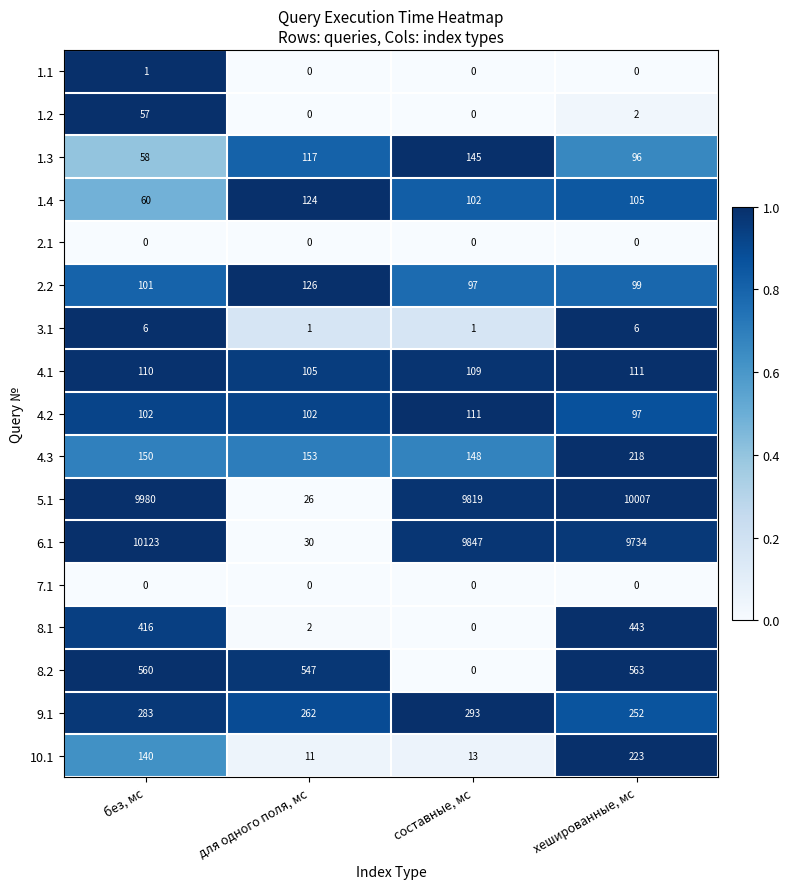

Which series has the largest range (max minus min)?

6.1